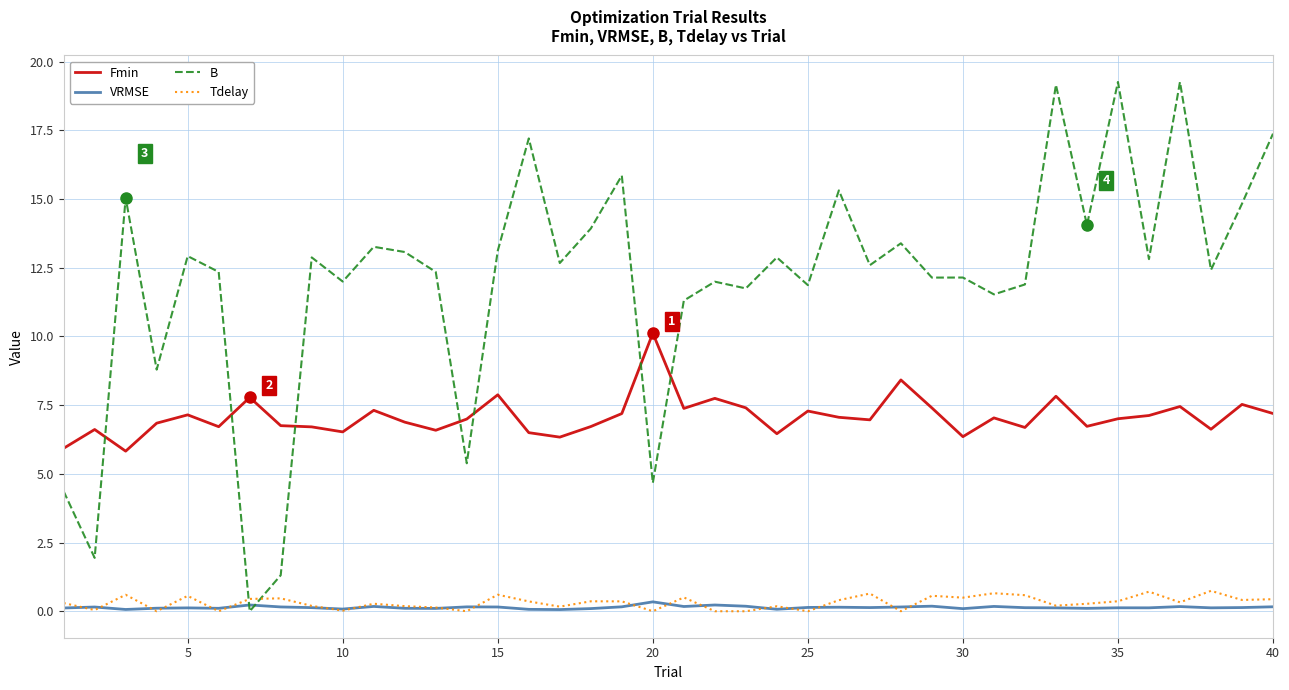

What are all the series names shown in the legend?

Fmin, VRMSE, B, Tdelay